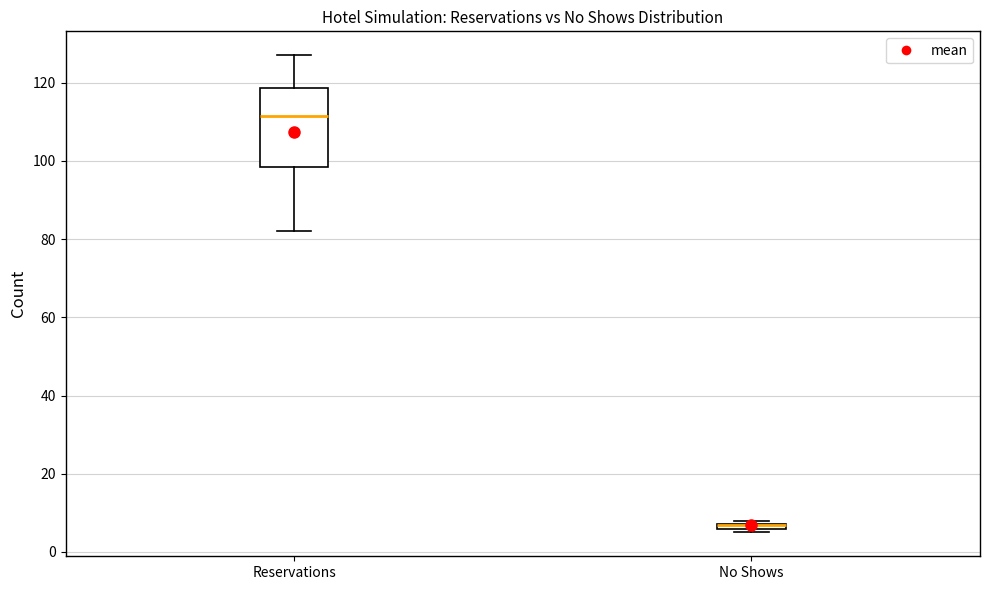

Which box is the tallest, from its lower edge to its upper edge?

Reservations